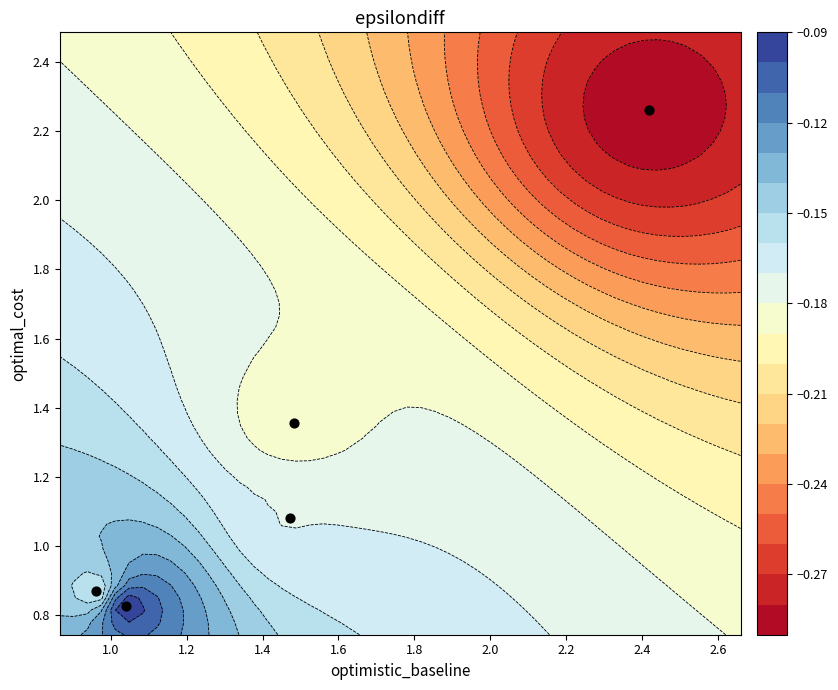

True or false: the data shows 0.7 at 1.0.

False